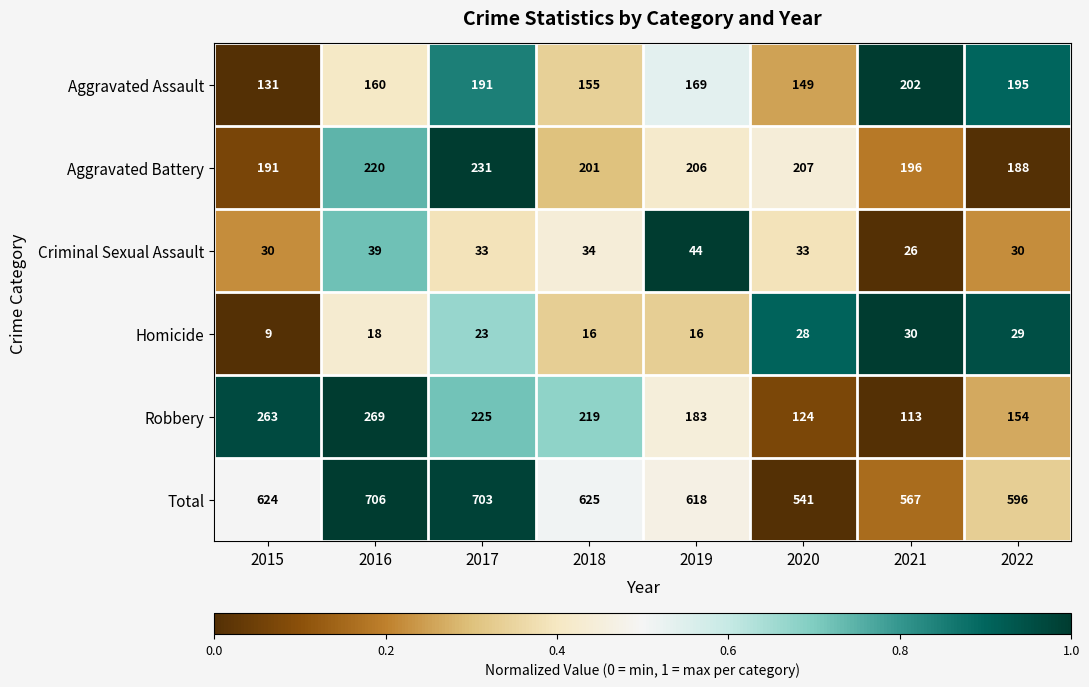

How many distinct data groups are displayed?

6